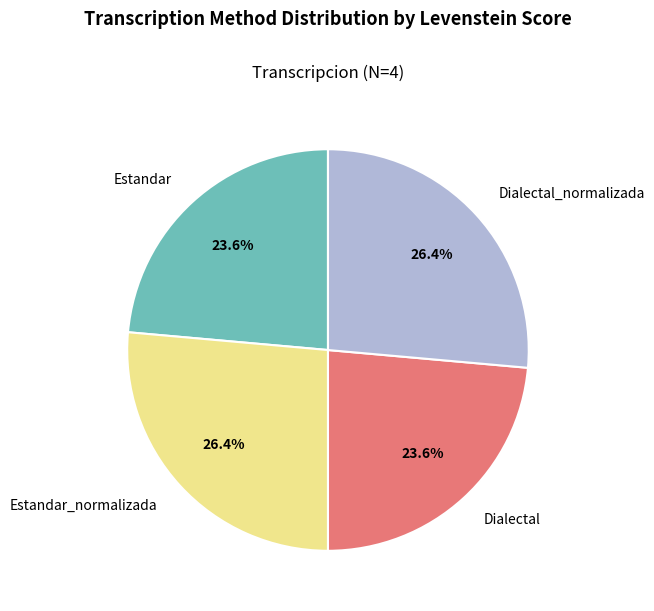

Is it true that Dialectal is 24% of the pie?

True